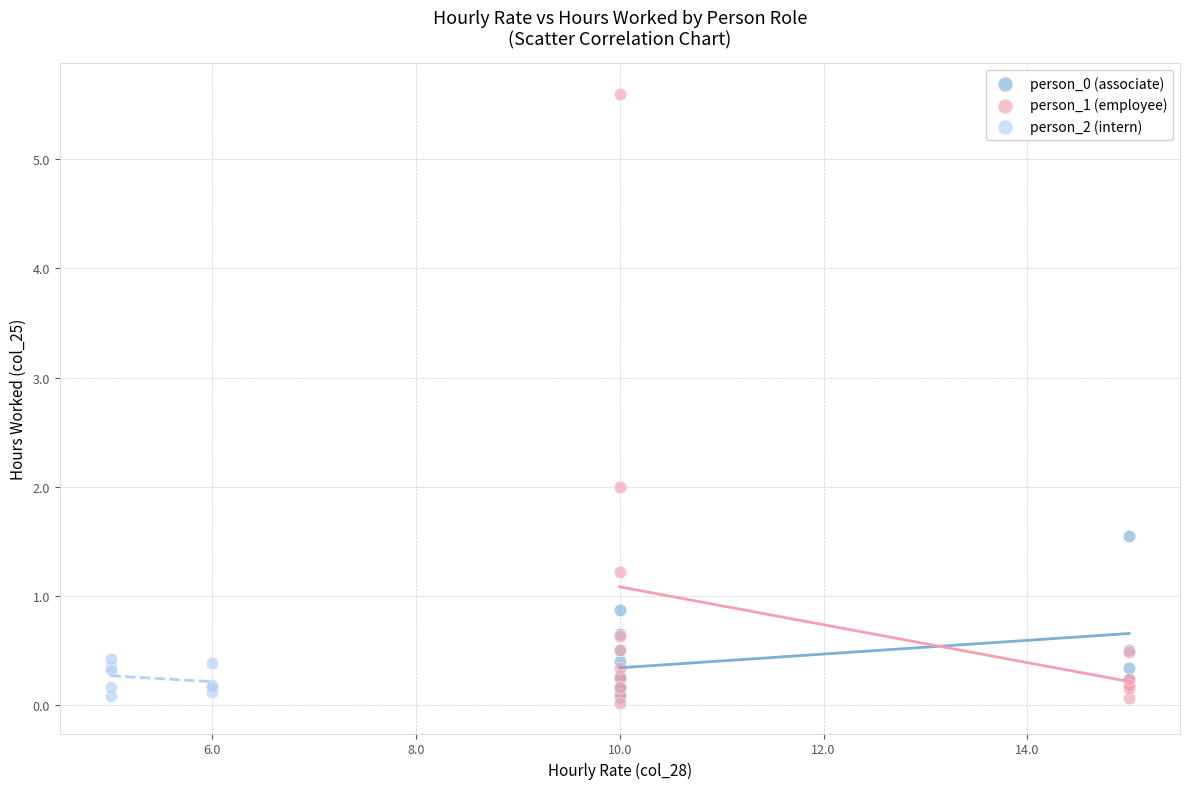

Which series has the largest Y range (max minus min)?

person_1 (employee)